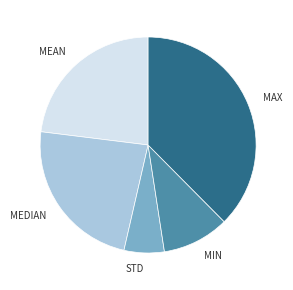

Does any single category account for the majority?

No